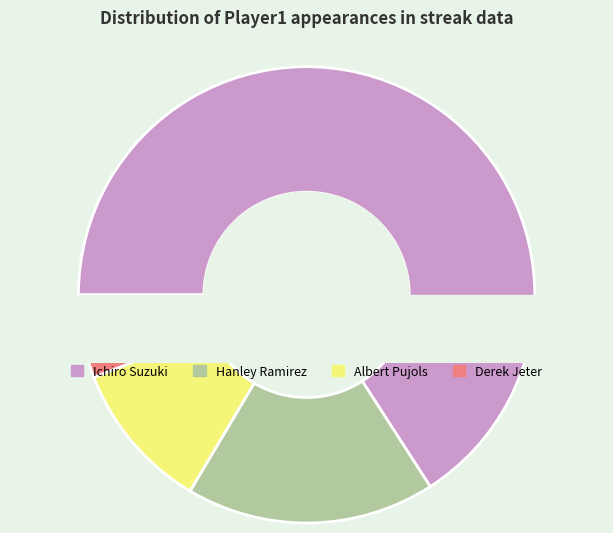

Which slice is the smallest?

Derek Jeter